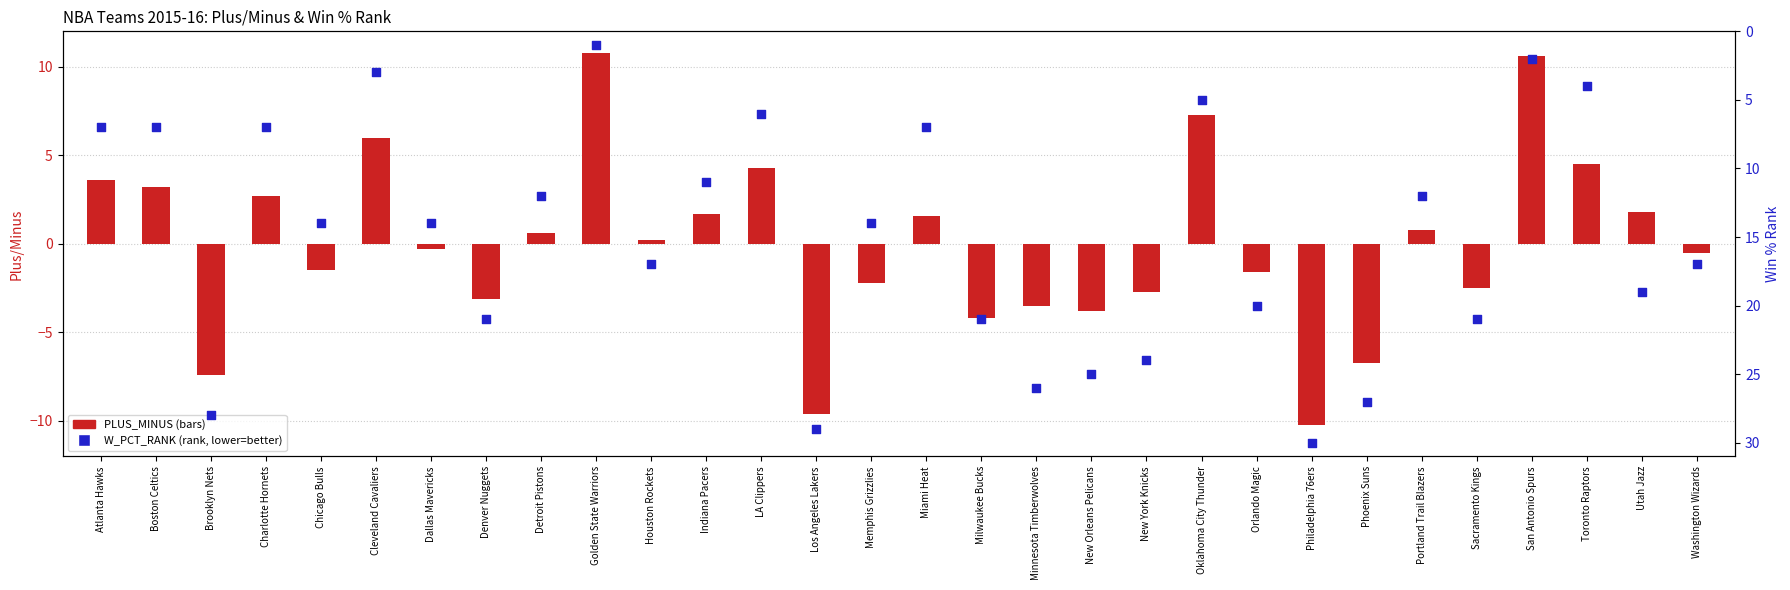

Is the value of W_PCT_RANK at Portland Trail Blazers greater than the value of PLUS_MINUS at Indiana Pacers?

Yes